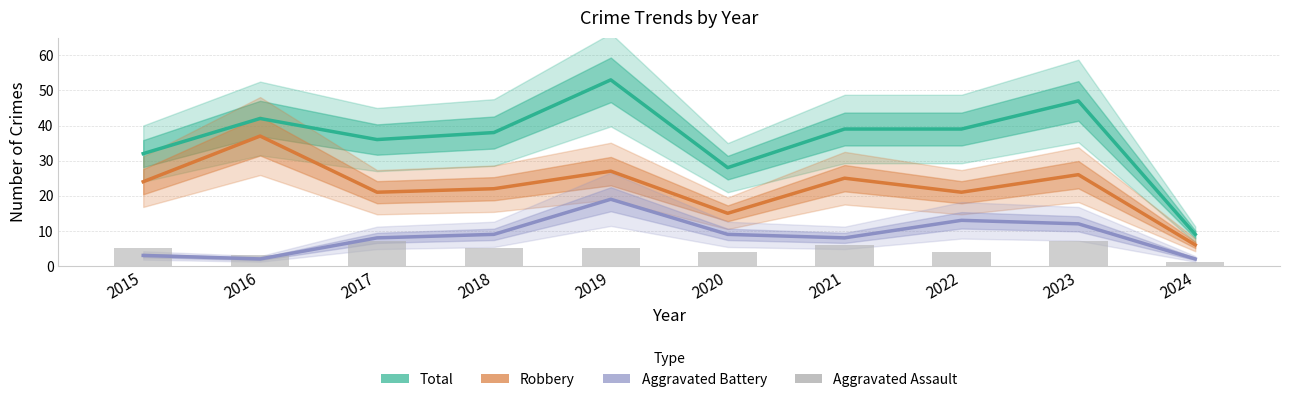

Reading left to right, extract all data points from this chart.

Total: 2015=32	2016=42	2017=36	2018=38	2019=53	2020=28	2021=39	2022=39	2023=47	2024=9
Robbery: 2015=24	2016=37	2017=21	2018=22	2019=27	2020=15	2021=25	2022=21	2023=26	2024=6
Aggravated Battery: 2015=3	2016=2	2017=8	2018=9	2019=19	2020=9	2021=8	2022=13	2023=12	2024=2
Aggravated Assault: 2015=5	2016=3	2017=7	2018=5	2019=5	2020=4	2021=6	2022=4	2023=7	2024=1